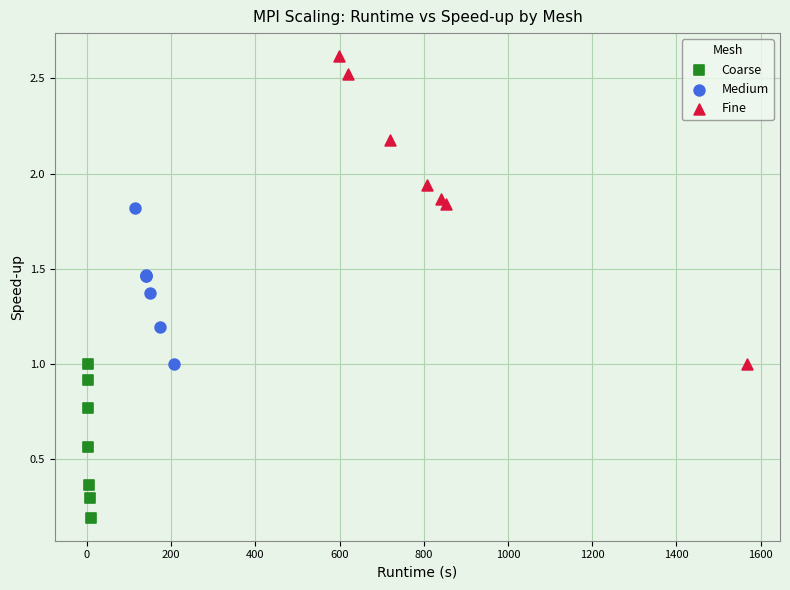

Which series has the largest Y range (max minus min)?

Fine